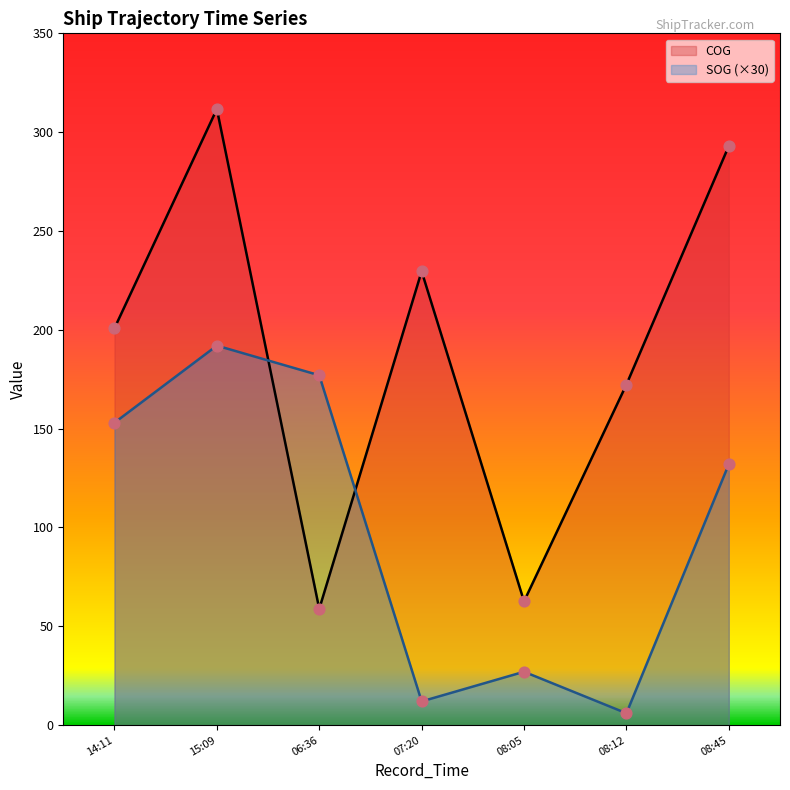

What are all the series names shown in the legend?

COG, SOG (×30)